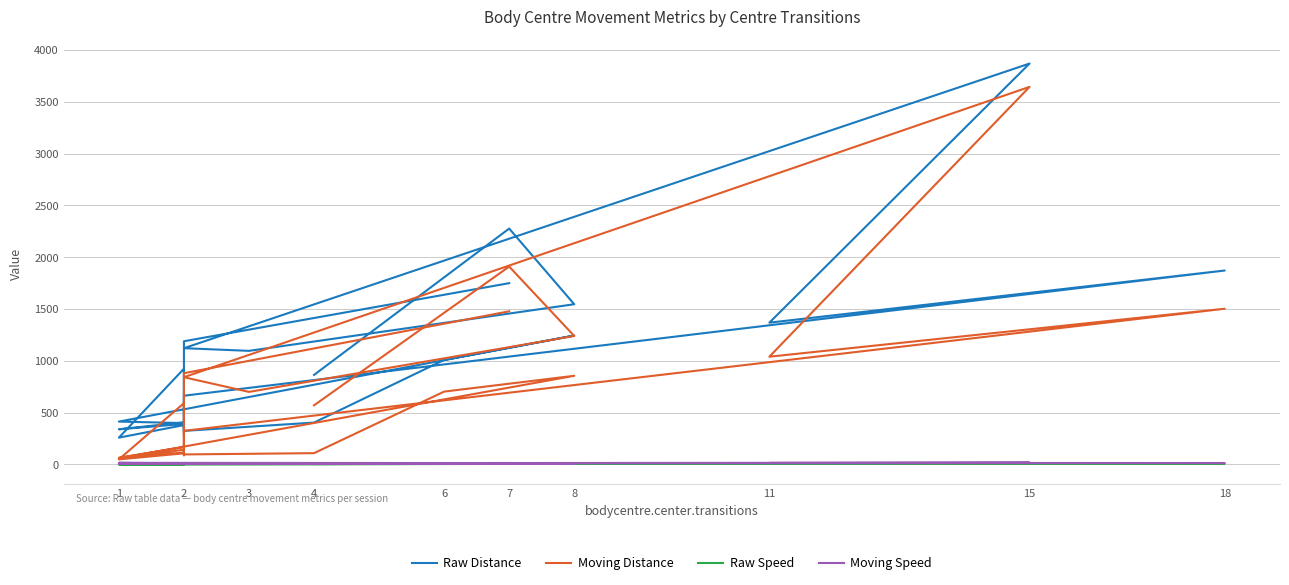

Rank the series at 18 from lowest to highest value.

Raw Speed, Moving Speed, Moving Distance, Raw Distance